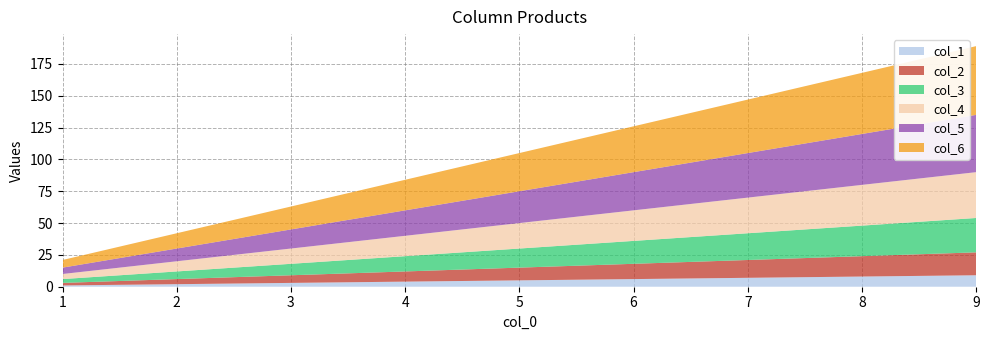

Reading left to right, extract all data points from this chart.

col_1: 1	2	3	4	5	6	7	8	9
col_2: 2	4	6	8	10	12	14	16	18
col_3: 3	6	9	12	15	18	21	24	27
col_4: 4	8	12	16	20	24	28	32	36
col_5: 5	10	15	20	25	30	35	40	45
col_6: 6	12	18	24	30	36	42	48	54